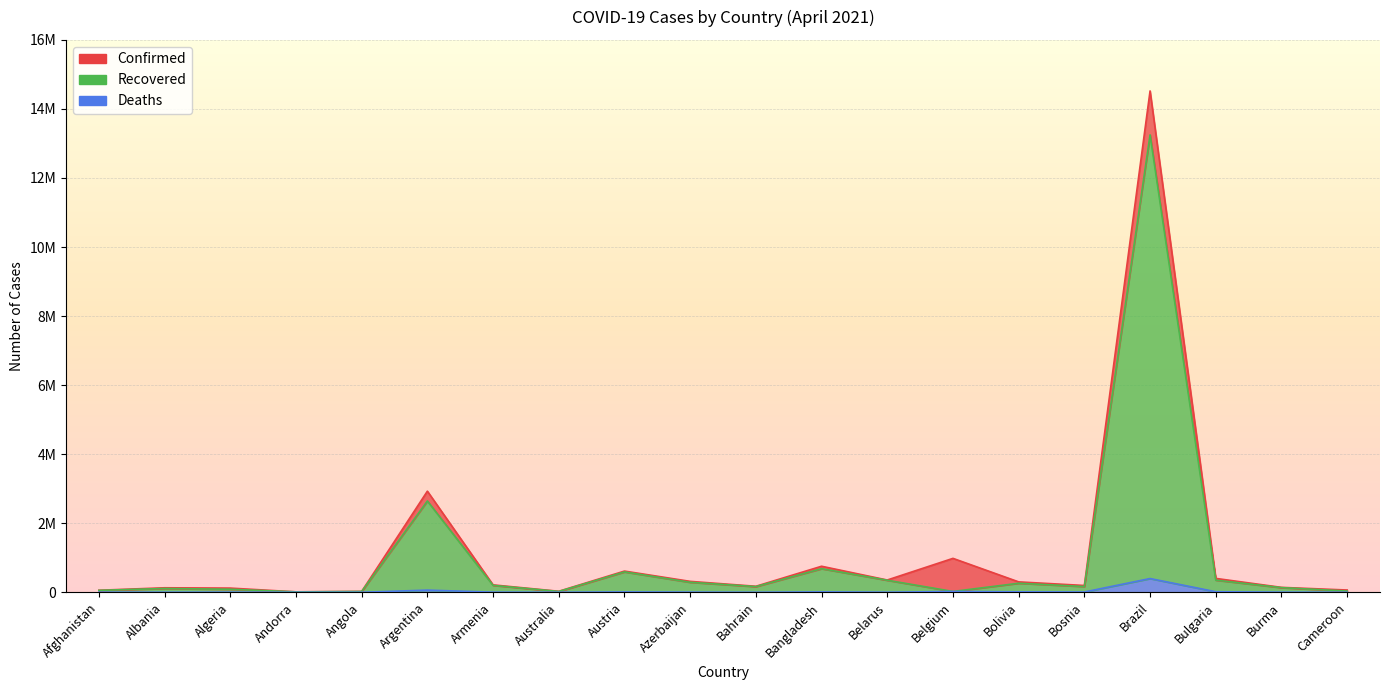

What is the average value of the Deaths series?

28507